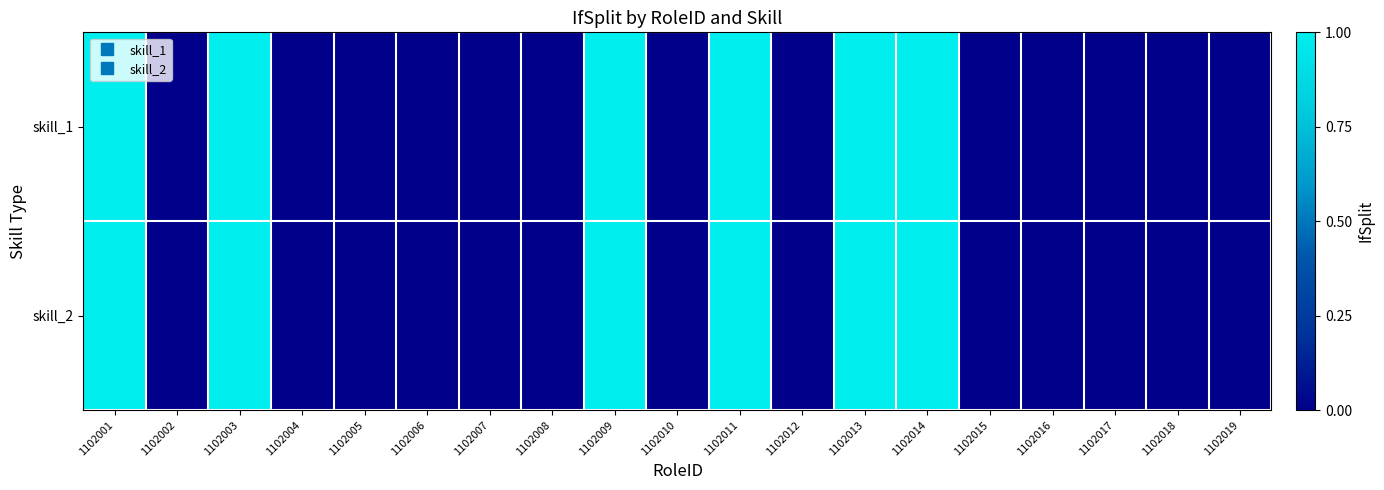

Which has a higher value, 1102008 or 1102015?

1102008